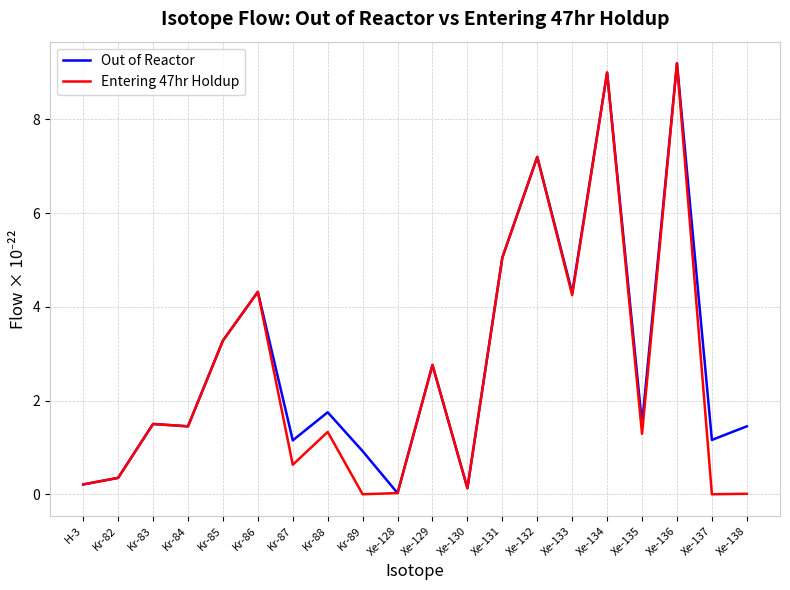

Is it true that Out of Reactor equals 7.0 at Xe-133?

False